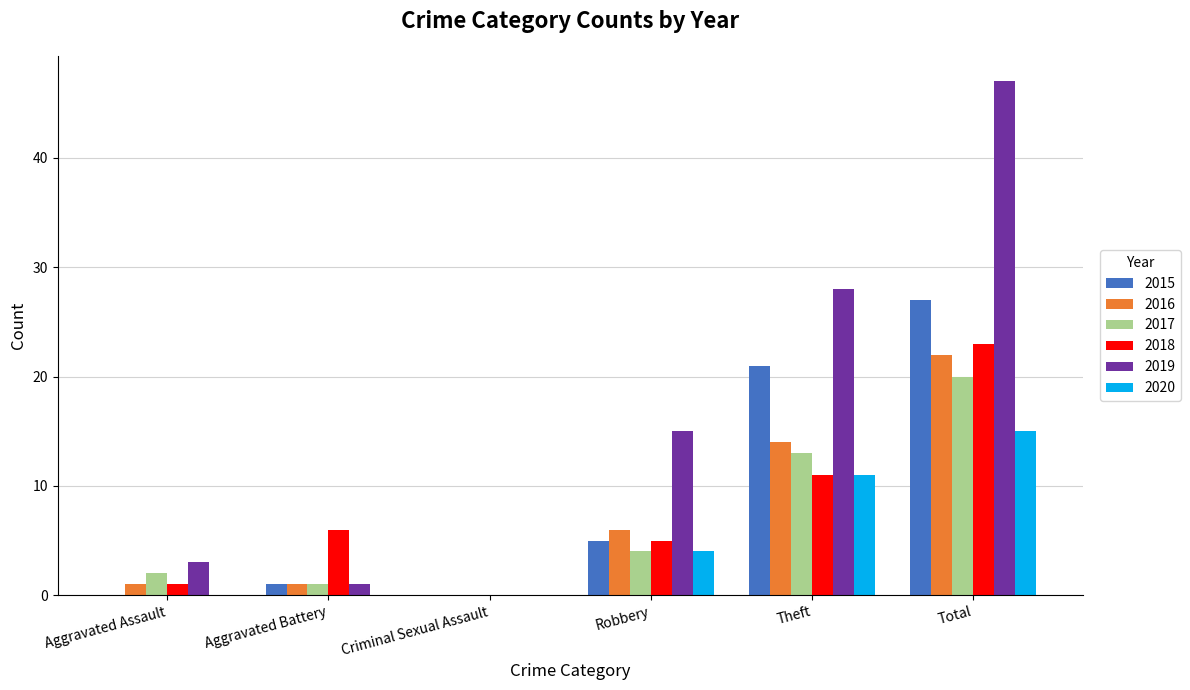

Is the value of 2018 at Aggravated Assault greater than the value of 2015 at Aggravated Assault?

Yes